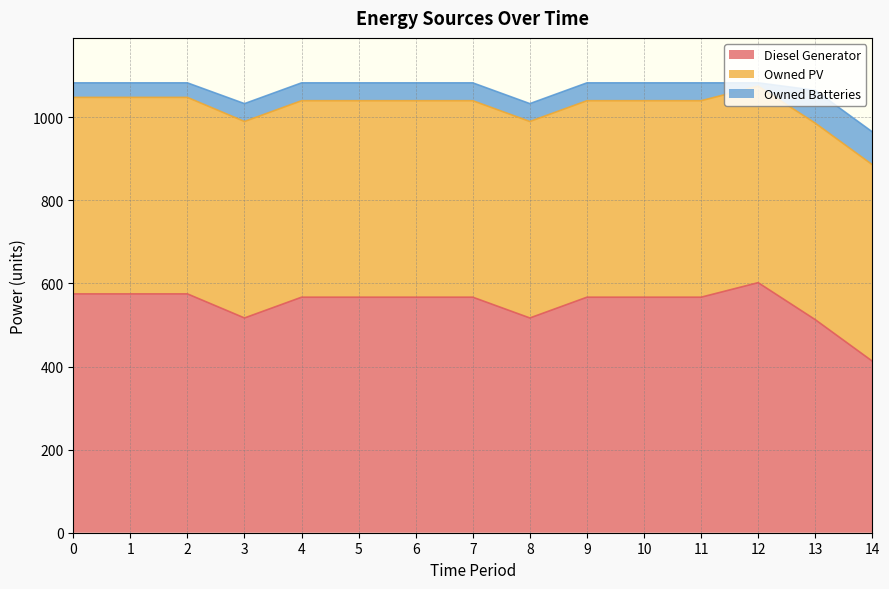

The Diesel Generator series shows 413 at 14. True or false?

True